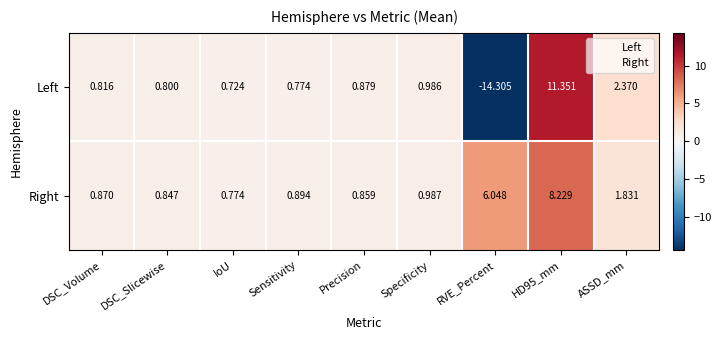

What is the difference between the highest and lowest values at Sensitivity?

0.1